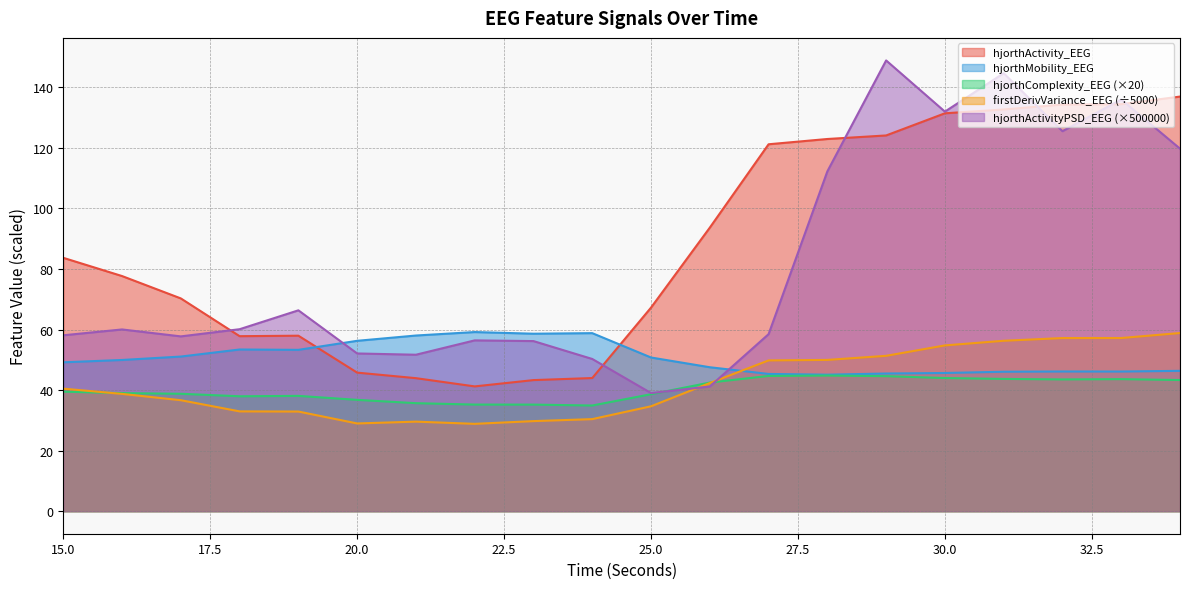

How many lines are shown in the chart?

5